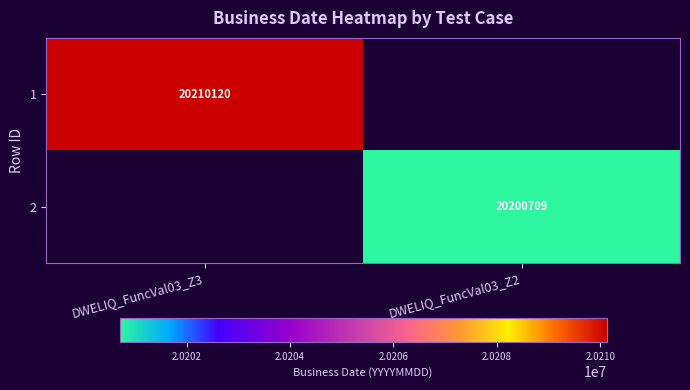

True or false: 1 has a value of 20210120 at DWELIQ_FuncVal03_Z3.

True